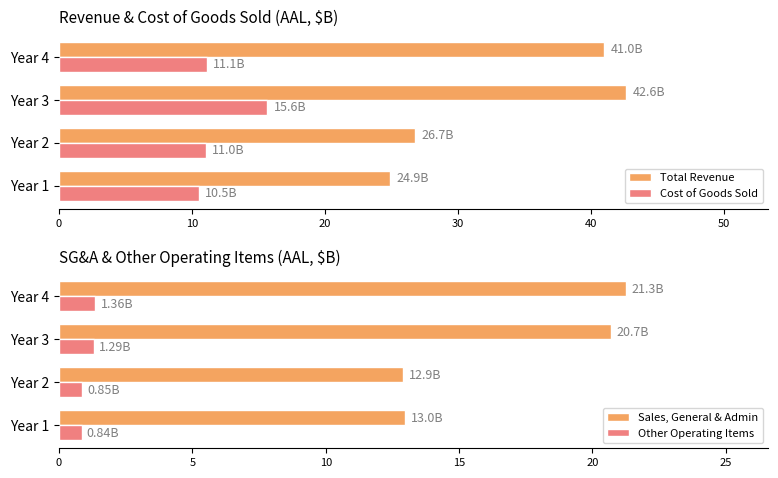

True or false: Cost of Goods Sold has a value of 23.5 at Year 3.

False